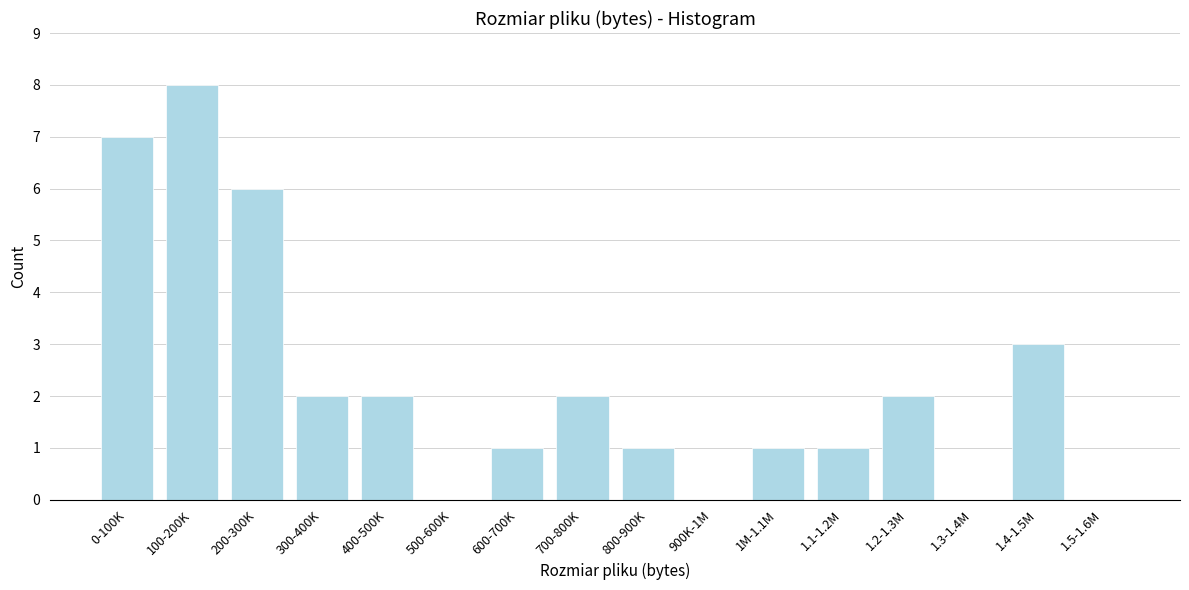

Reading left to right, transcribe all the data shown in this chart.

0-100K=7	100-200K=8	200-300K=6	300-400K=2	400-500K=2	500-600K=0	600-700K=1	700-800K=2	800-900K=1	900K-1M=0	1M-1.1M=1	1.1-1.2M=1	1.2-1.3M=2	1.3-1.4M=0	1.4-1.5M=3	1.5-1.6M=0